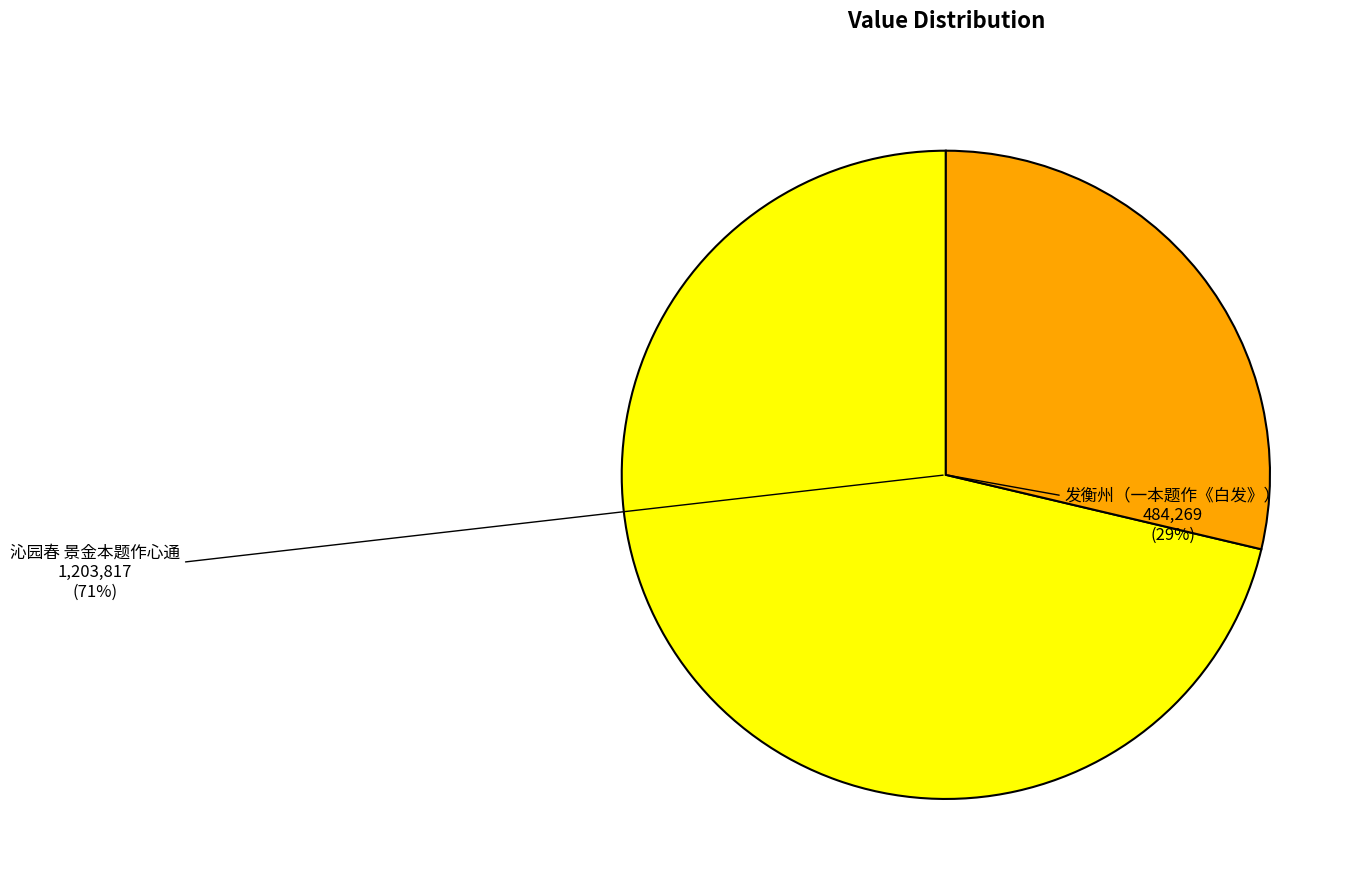

To the nearest percent, what is the difference between the 沁园春 景金本题作心通 and 发衡州（一本题作《白发》） slice percentages?

43%